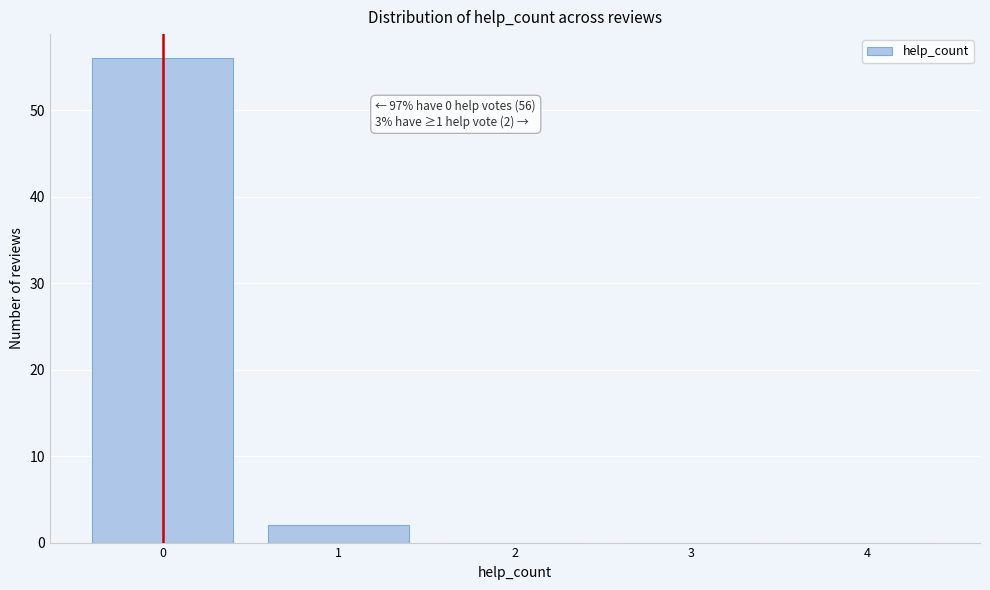

Reading left to right, list all the values displayed in this chart.

0=56	1=2	2=0	3=0	4=0